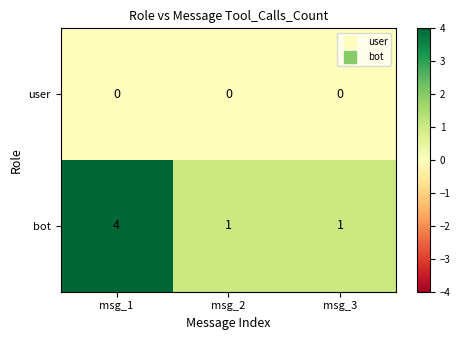

Rank the series at msg_3 from lowest to highest value.

user, bot